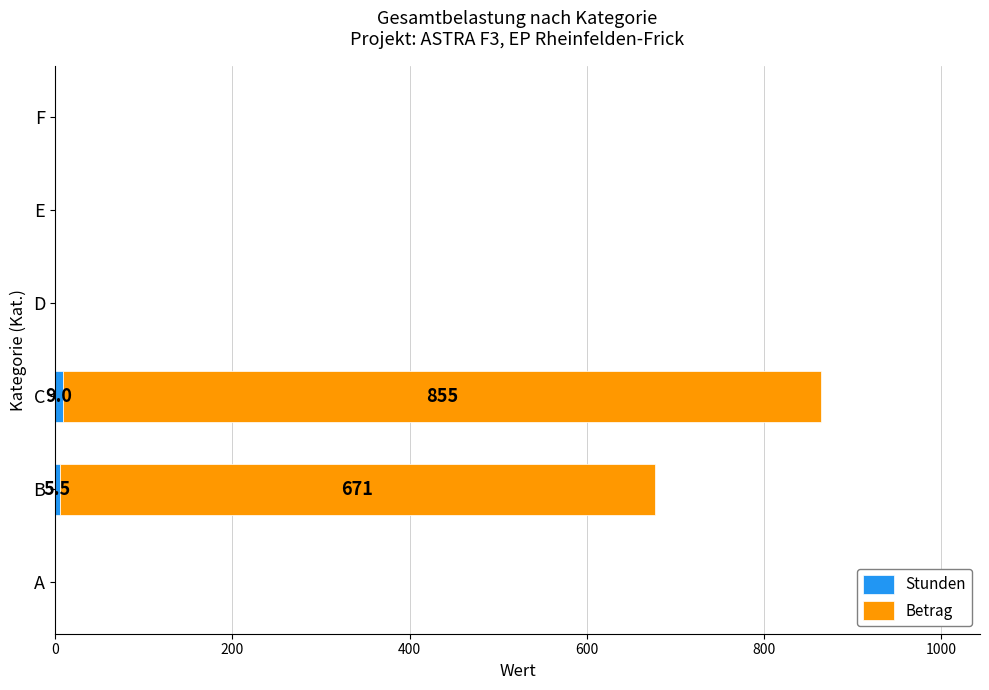

Count the number of categories in the chart.

6